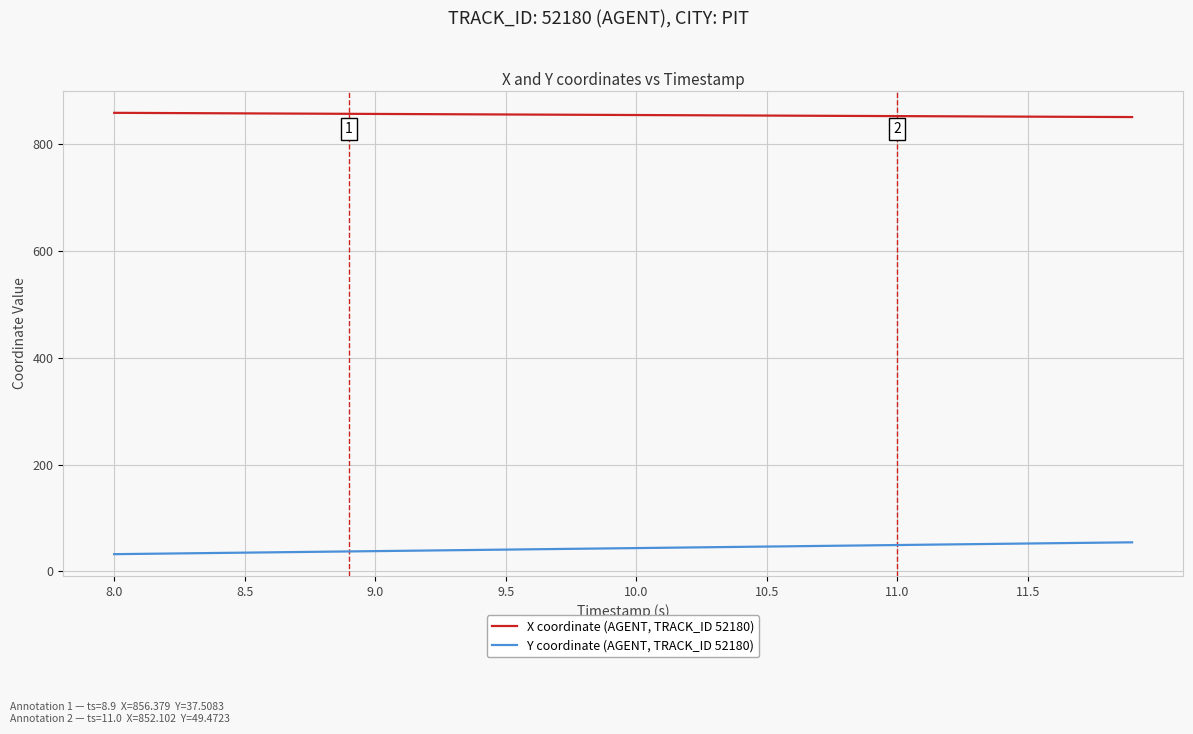

True or false: X coordinate (AGENT, TRACK_ID 52180) and Y coordinate (AGENT, TRACK_ID 52180) cross at least once.

False